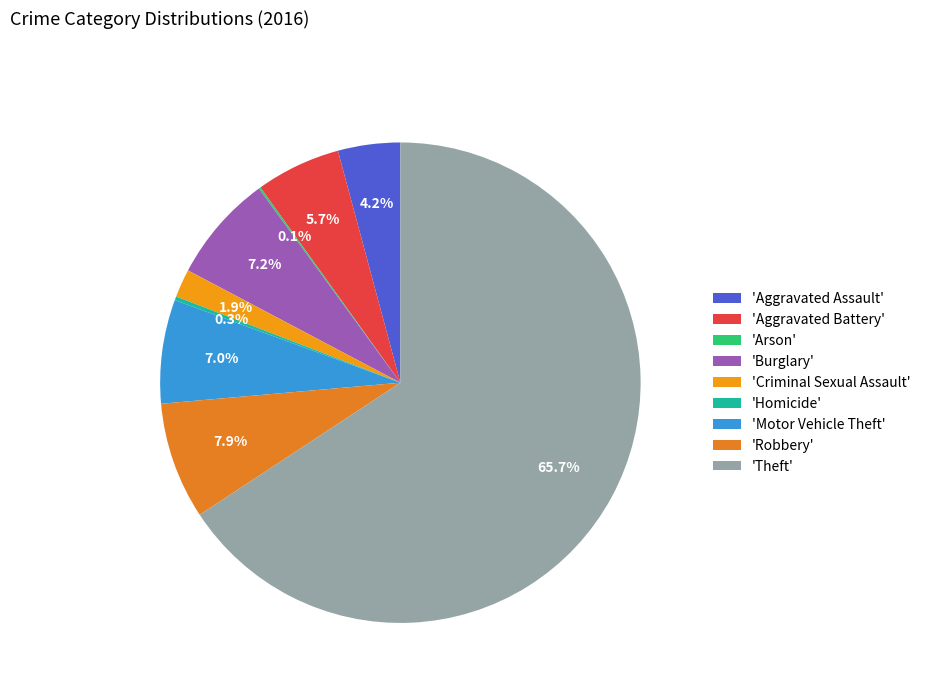

Rank the categories by value from highest to lowest.

Theft, Robbery, Burglary, Motor Vehicle Theft, Aggravated Battery, Aggravated Assault, Criminal Sexual Assault, Homicide, Arson